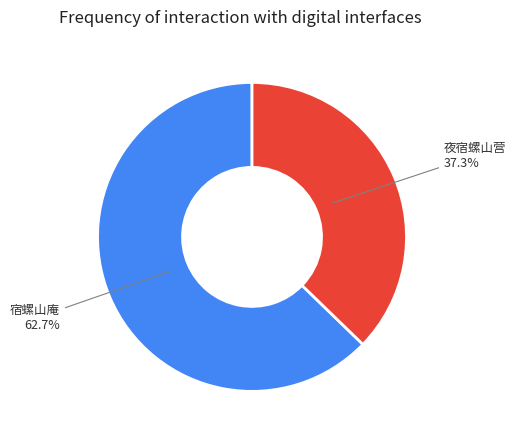

Rank the categories by value from lowest to highest.

夜宿螺山营, 宿螺山庵